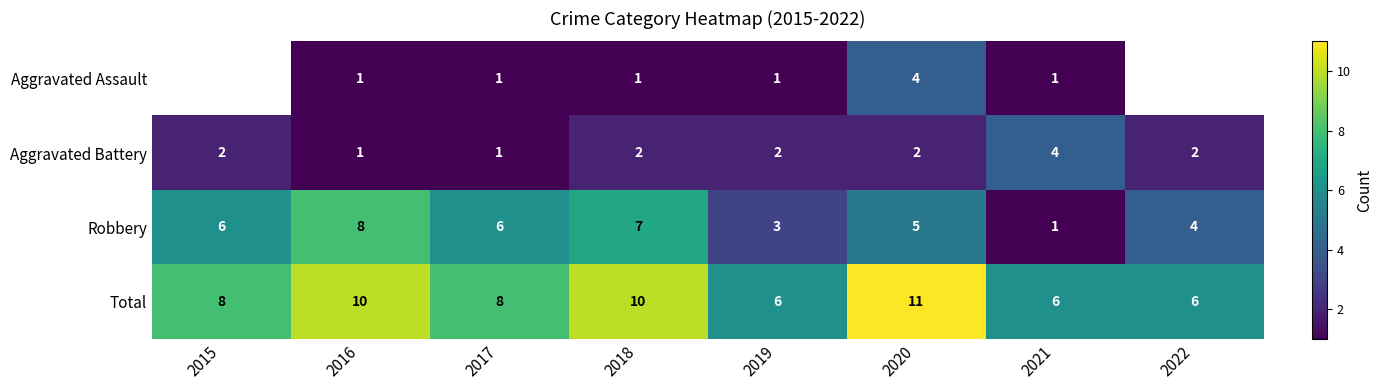

Which category has the lowest value across all series?

2016